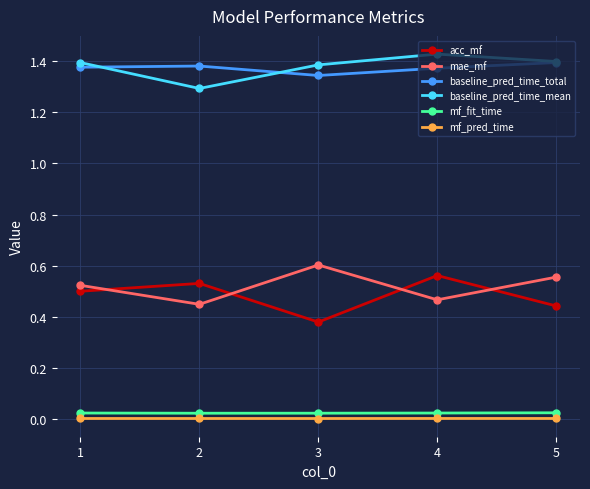

Is the value of acc_mf at 3 greater than the value of mf_pred_time at 4?

Yes